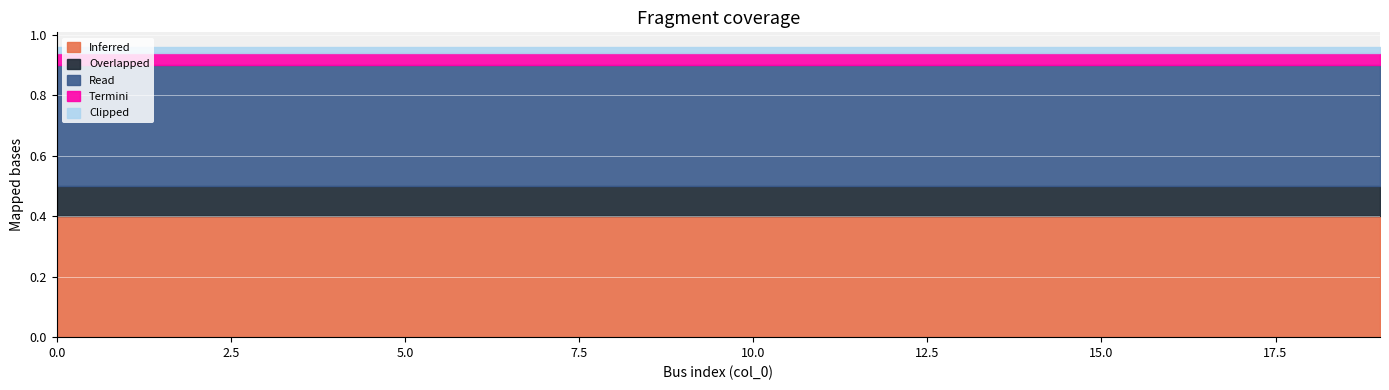

Which series has the largest total across all categories?

Inferred